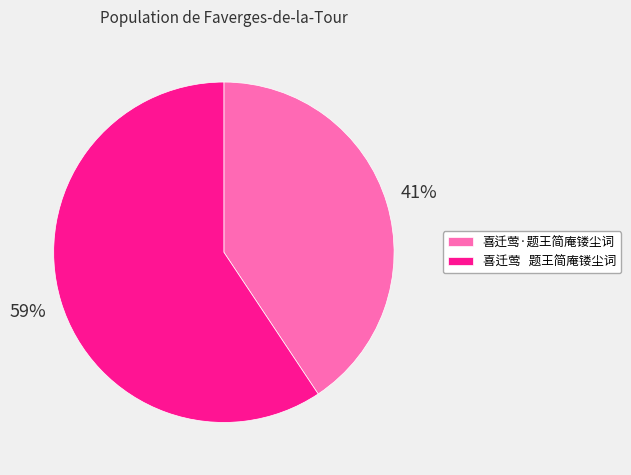

Which has a higher value, 喜迁莺 题王简庵镂尘词 or 喜迁莺·题王简庵镂尘词?

喜迁莺 题王简庵镂尘词